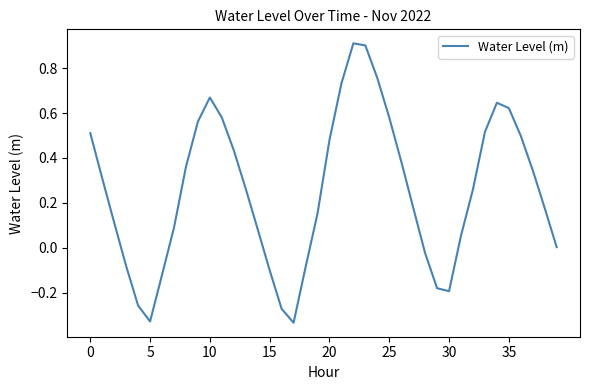

What is the greatest value displayed?

0.9